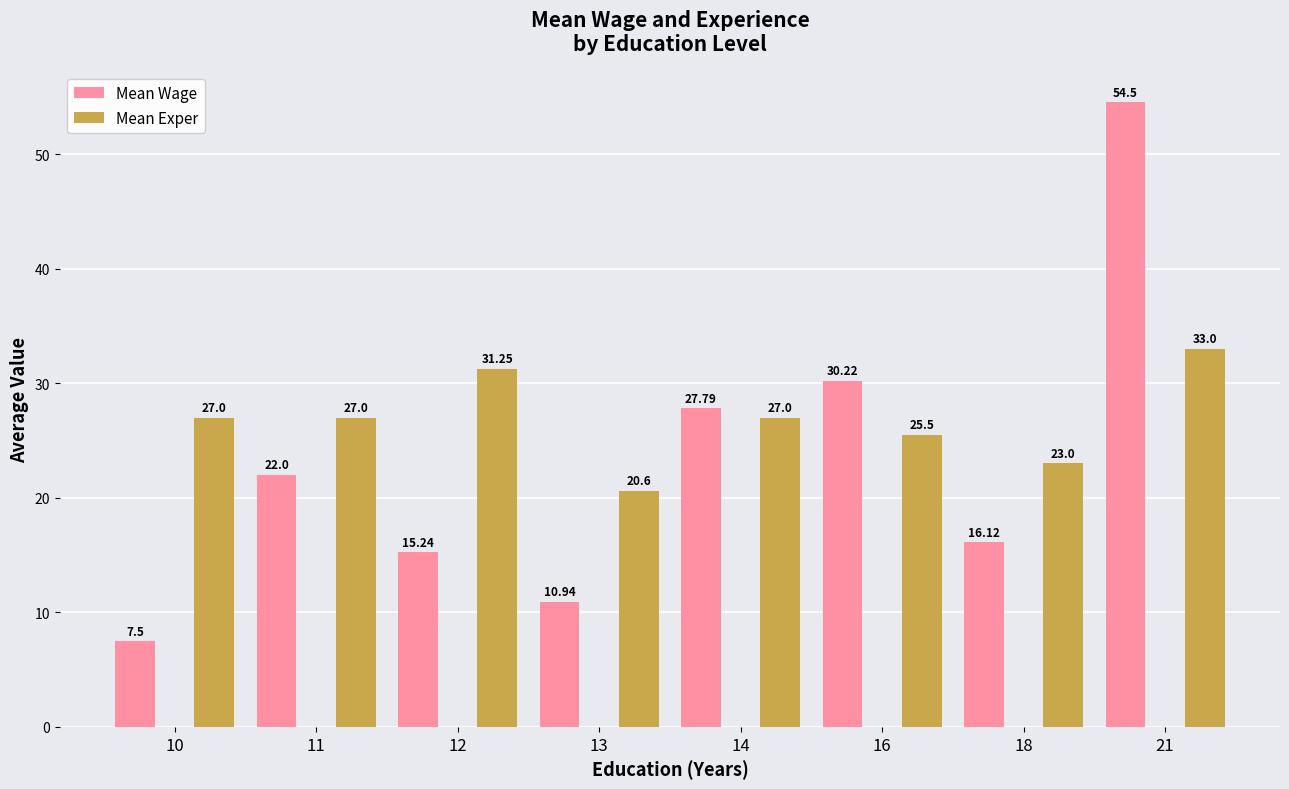

Which series has the largest total across all categories?

Mean Exper